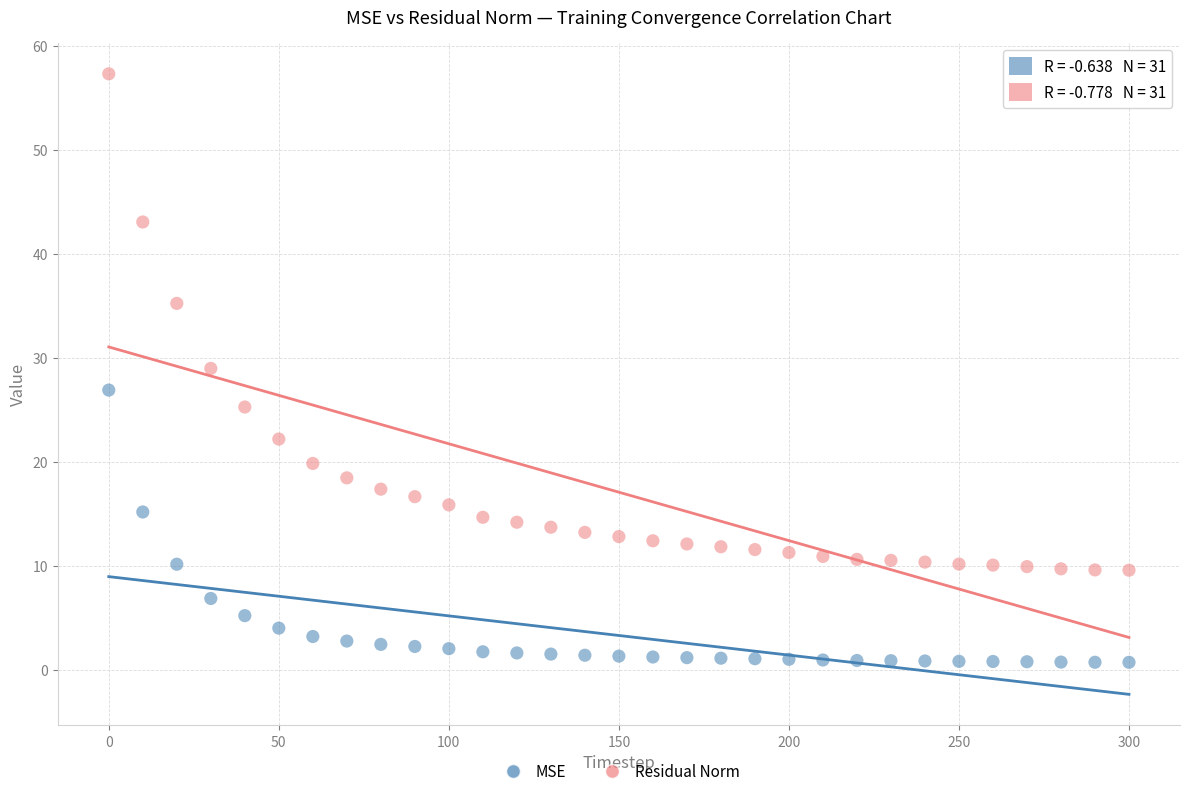

In the Residual Norm series, what Y value is closest to 33?

35.2